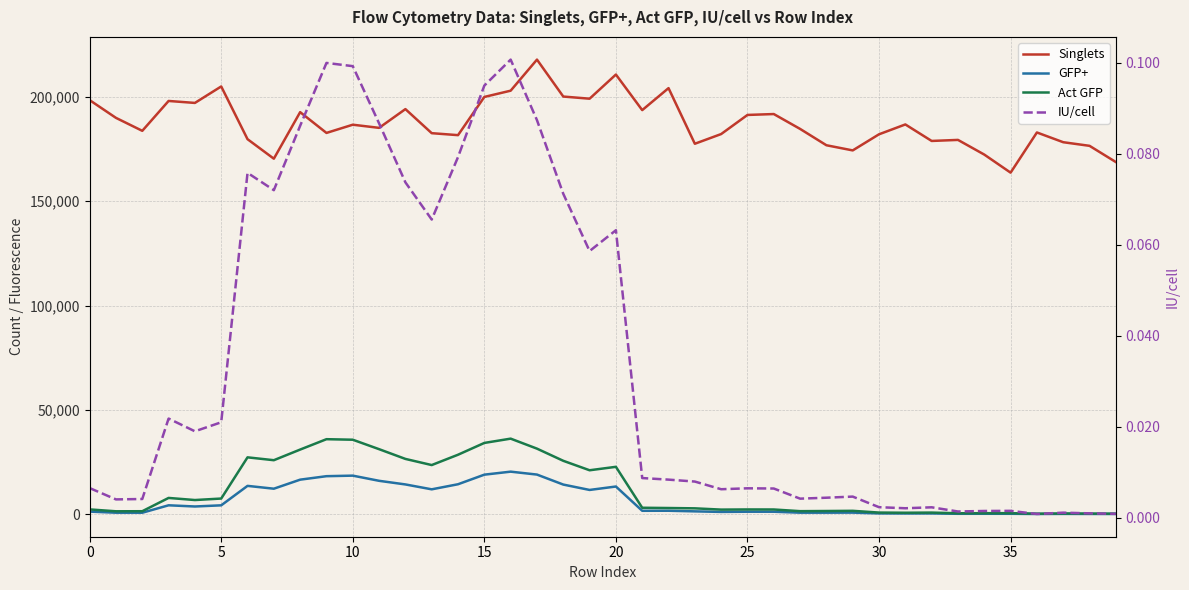

Between 35 and 37, which series saw the biggest shift?

Singlets